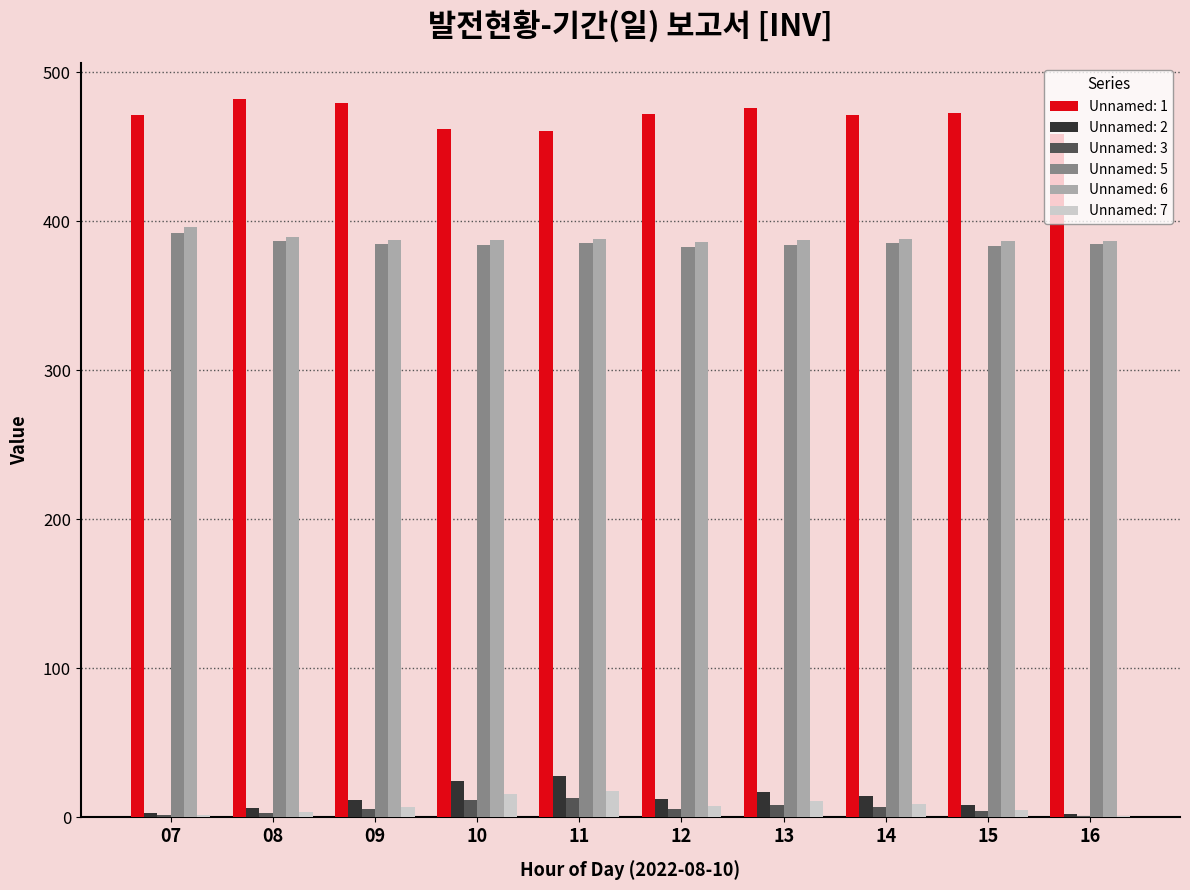

What are all the series names shown in the legend?

Unnamed: 1, Unnamed: 2, Unnamed: 3, Unnamed: 5, Unnamed: 6, Unnamed: 7